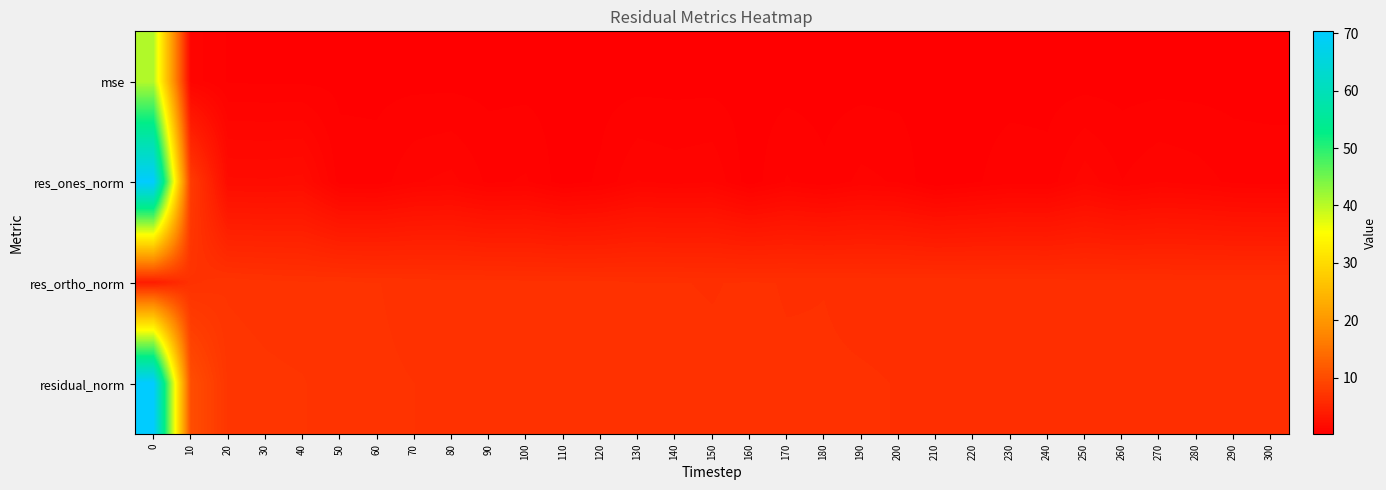

At which category does the chart reach its minimum across all series?

210